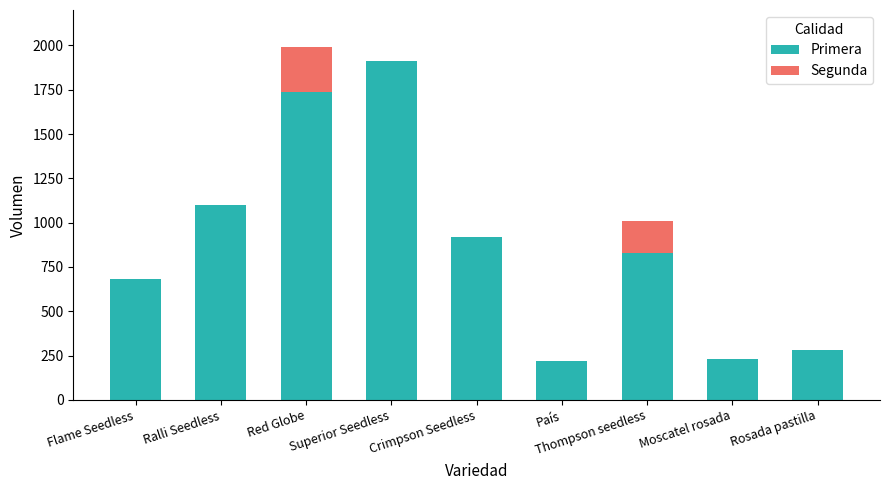

Is it true that Primera equals 1101 at Ralli Seedless?

True